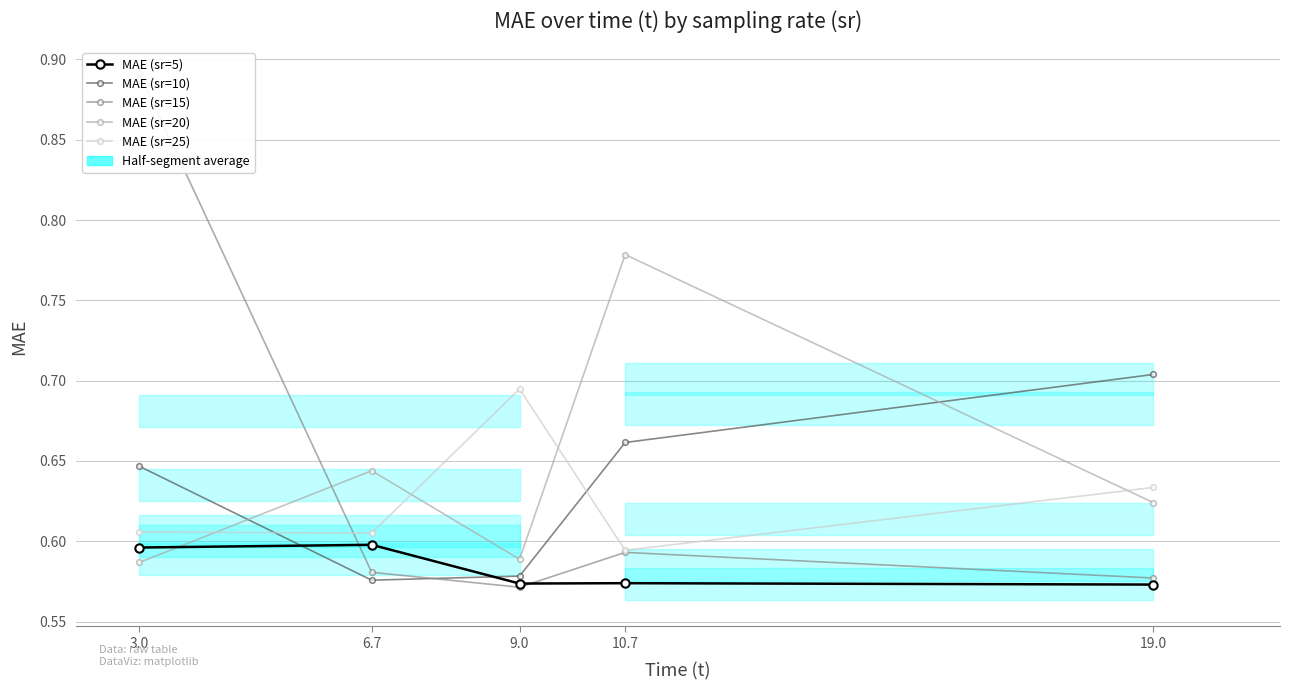

Reading left to right, extract all data points from this chart.

MAE (sr=5): 3.0=0.6	6.7=0.6	9.0=0.6	10.7=0.6	19.0=0.6
MAE (sr=10): 3.0=0.6	6.7=0.6	9.0=0.6	10.7=0.7	19.0=0.7
MAE (sr=15): 3.0=0.9	6.7=0.6	9.0=0.6	10.7=0.6	19.0=0.6
MAE (sr=20): 3.0=0.6	6.7=0.6	9.0=0.6	10.7=0.8	19.0=0.6
MAE (sr=25): 3.0=0.6	6.7=0.6	9.0=0.7	10.7=0.6	19.0=0.6